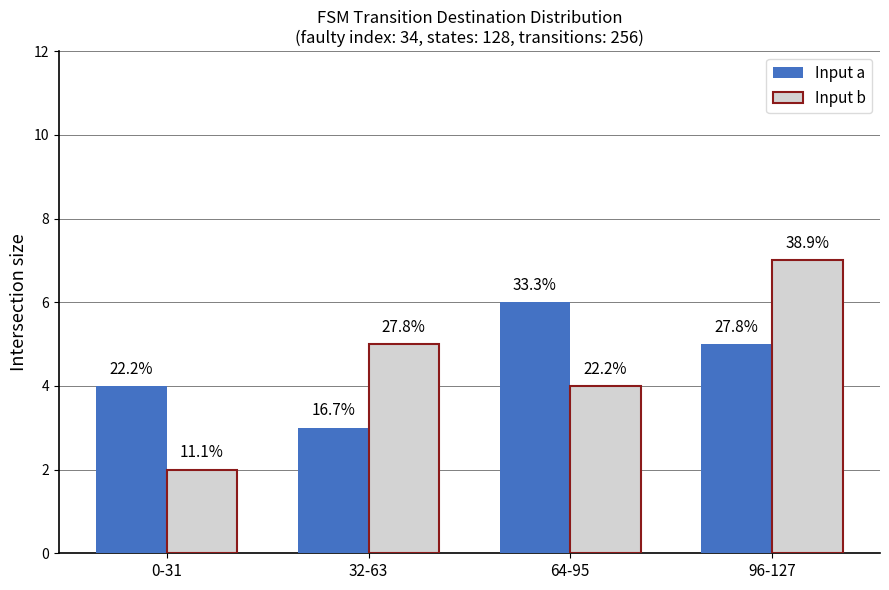

Rank the series at 0-31 from highest to lowest value.

Input a, Input b